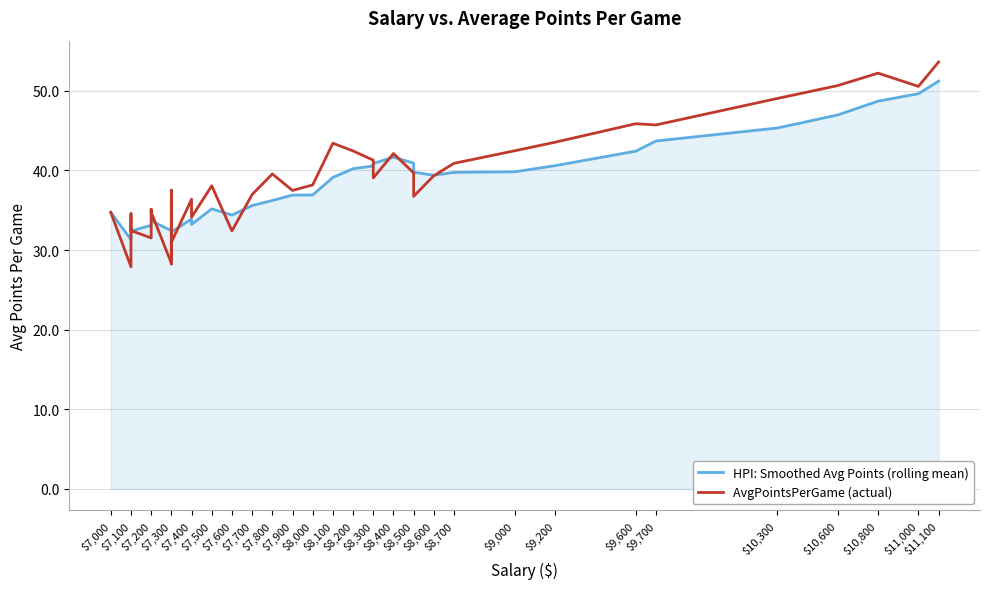

How many lines are shown in the chart?

2